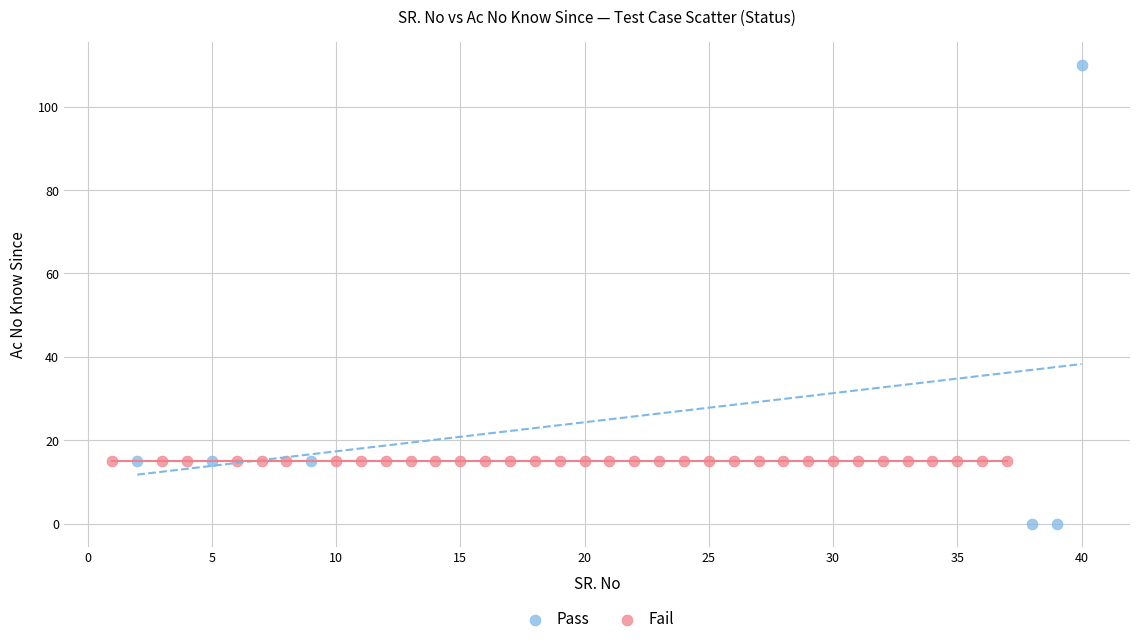

Which series reaches the maximum Y coordinate?

Pass